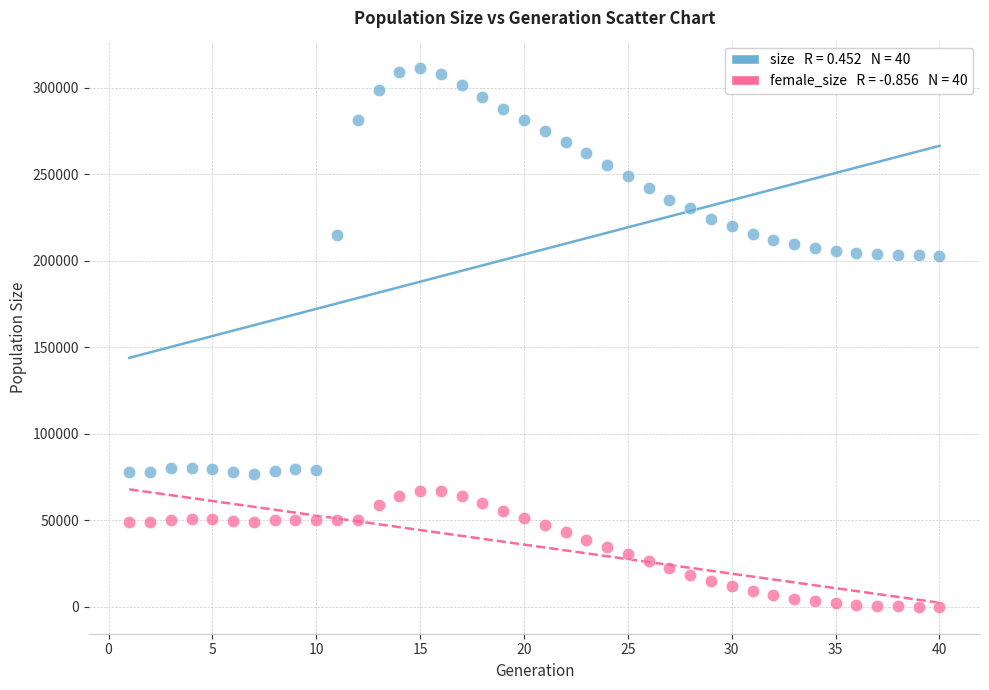

Across all data points, what is the range of X values (max minus min)?

39